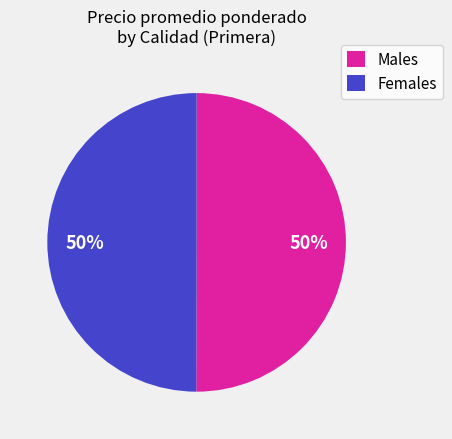

Do Males and Females together represent more than half of the pie?

Yes